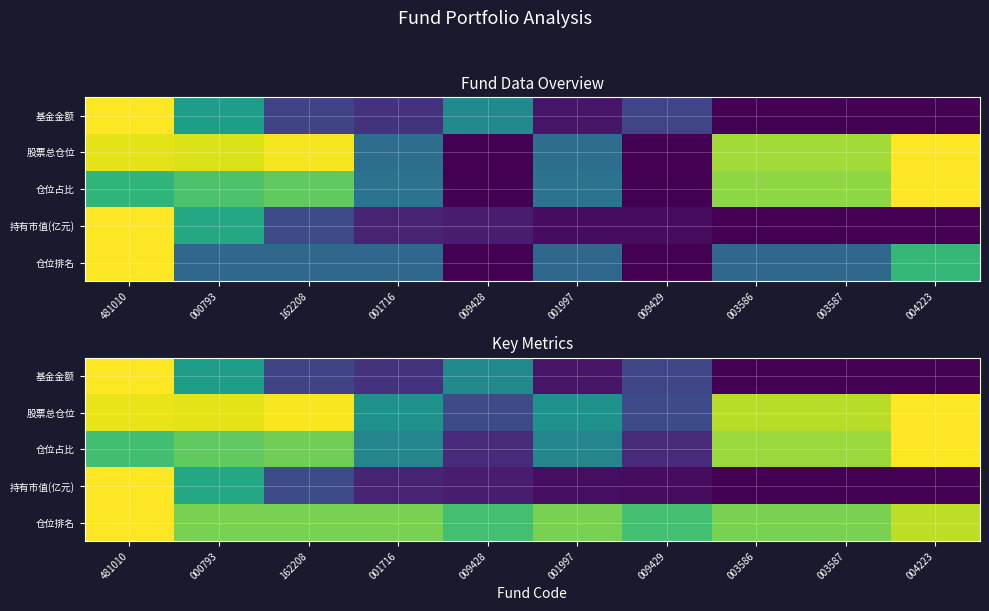

What is the highest value of the 股票总仓位 series?

1.0